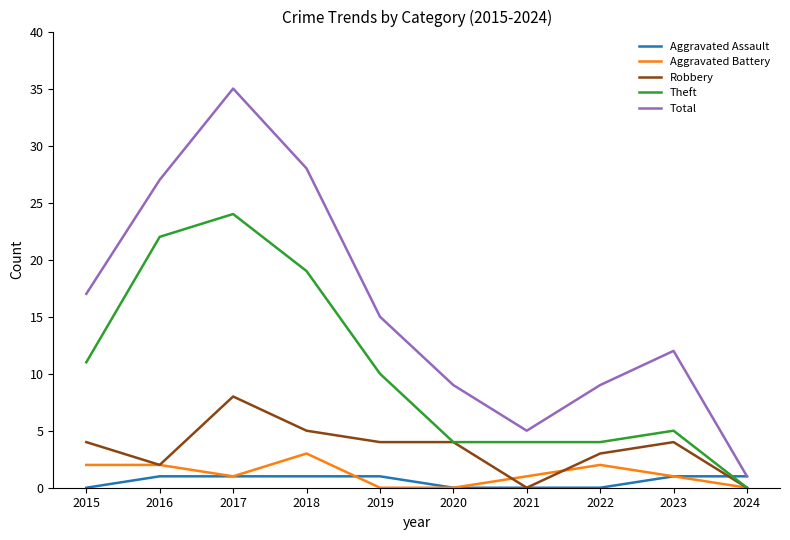

Rank the series by their maximum value, from lowest to highest.

Aggravated Assault, Aggravated Battery, Robbery, Theft, Total